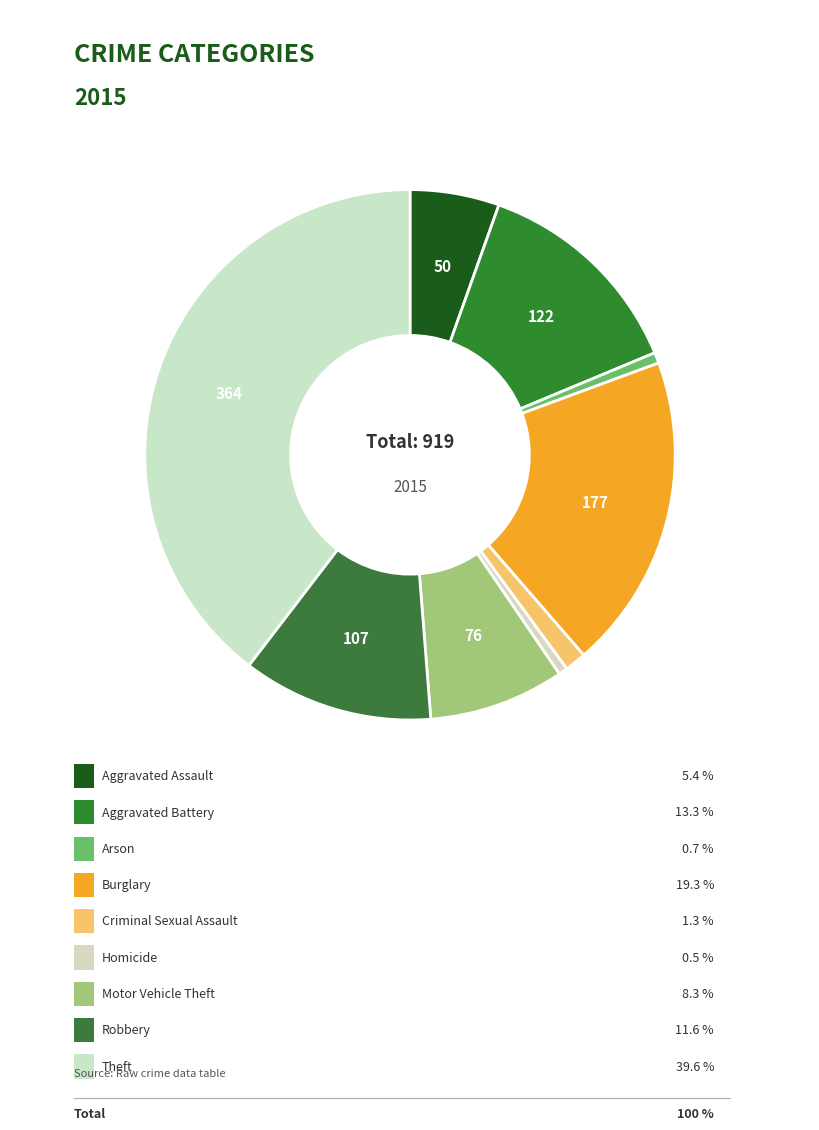

Count the number of slices in the pie.

9